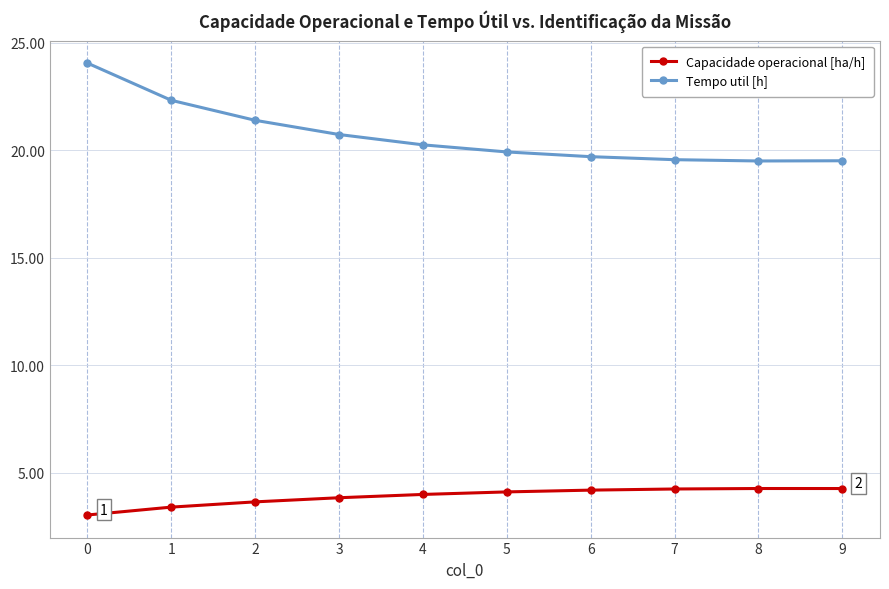

True or false: Capacidade operacional [ha/h] and Tempo util [h] intersect in this chart.

False